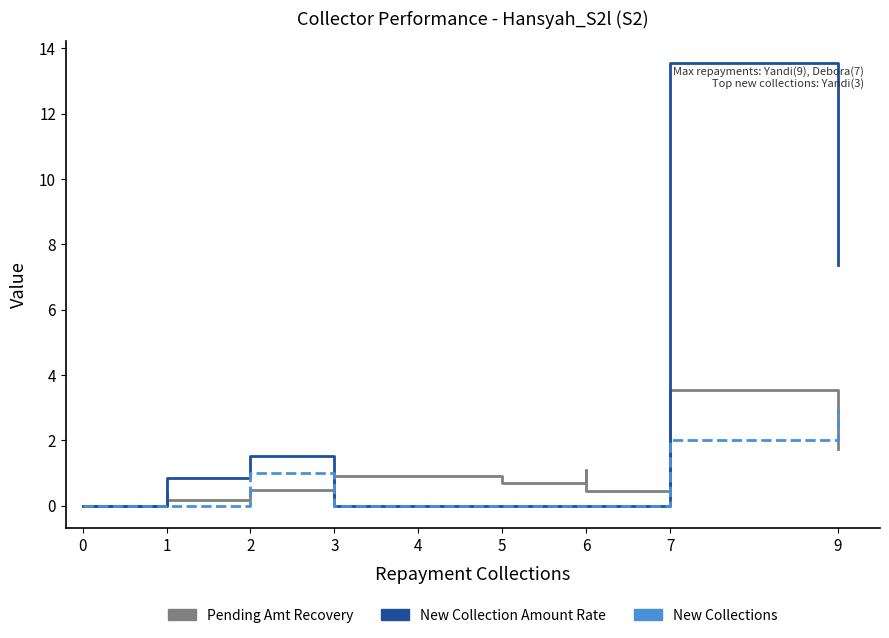

The value of New_collection_amount_rate at 5 is 5.0. True or false?

False